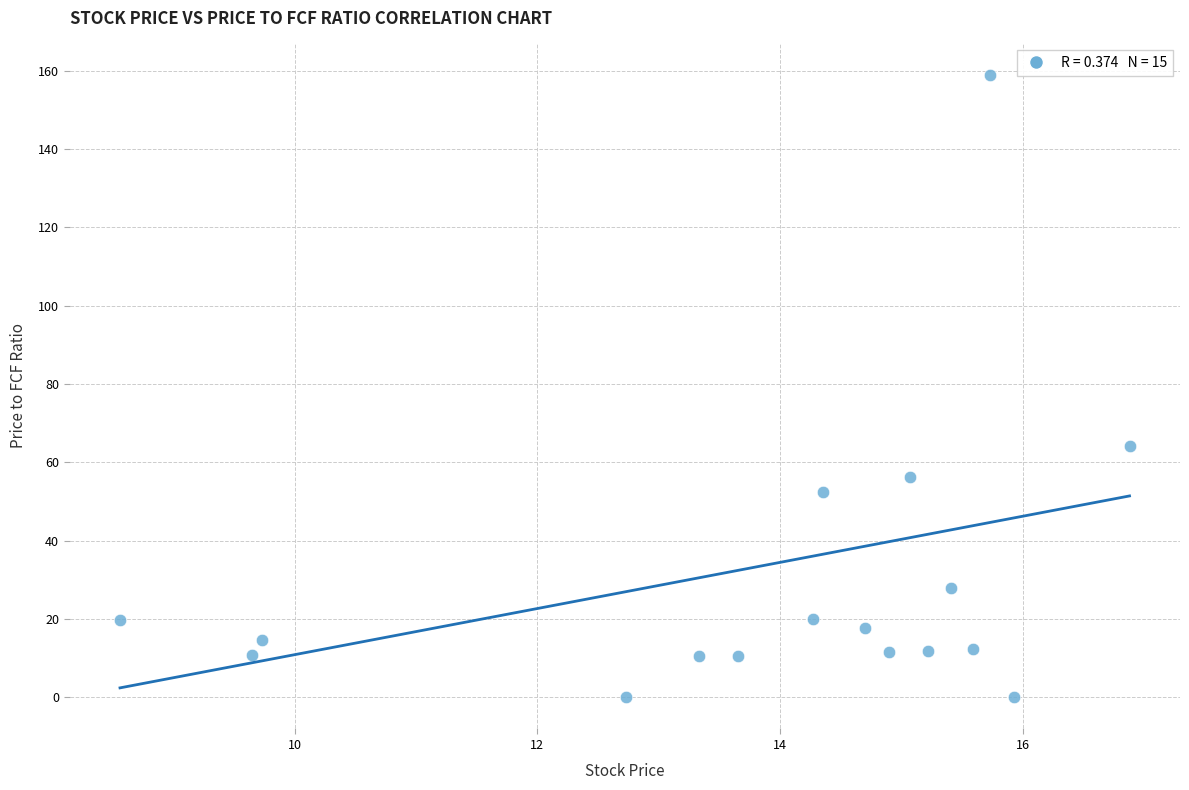

What is the range of X values (max minus min)?

8.3